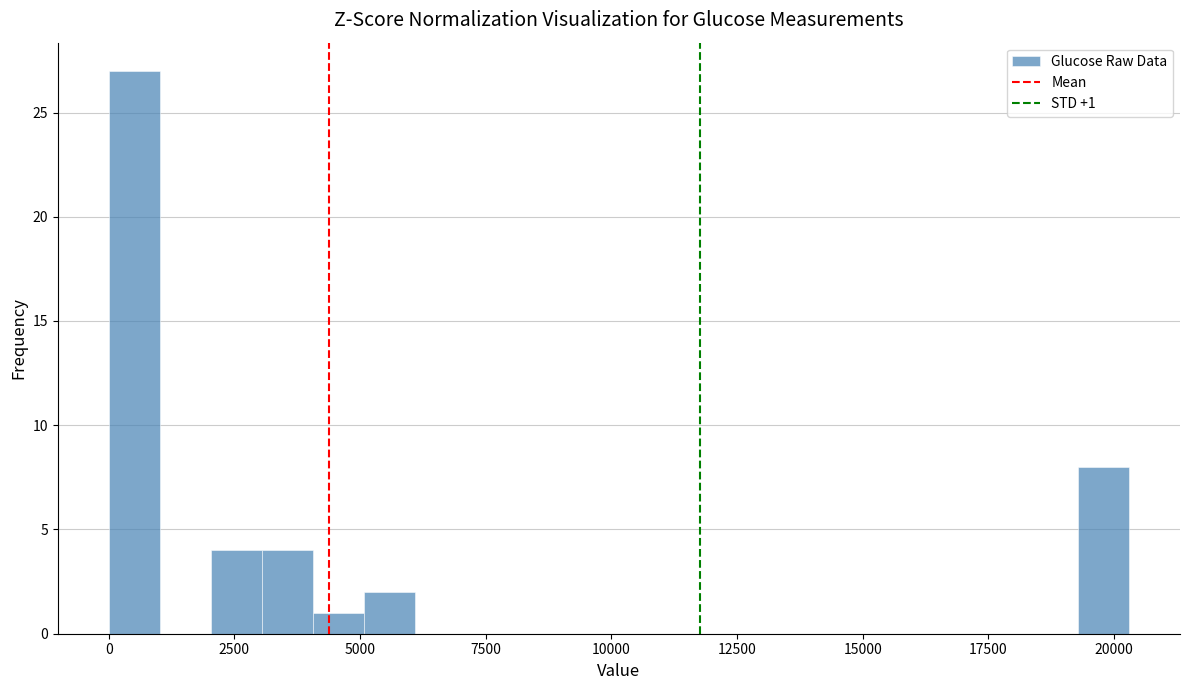

Around what value on the x-axis is the tallest bar? Give the approximate position of its centre, as read against the axis.

500